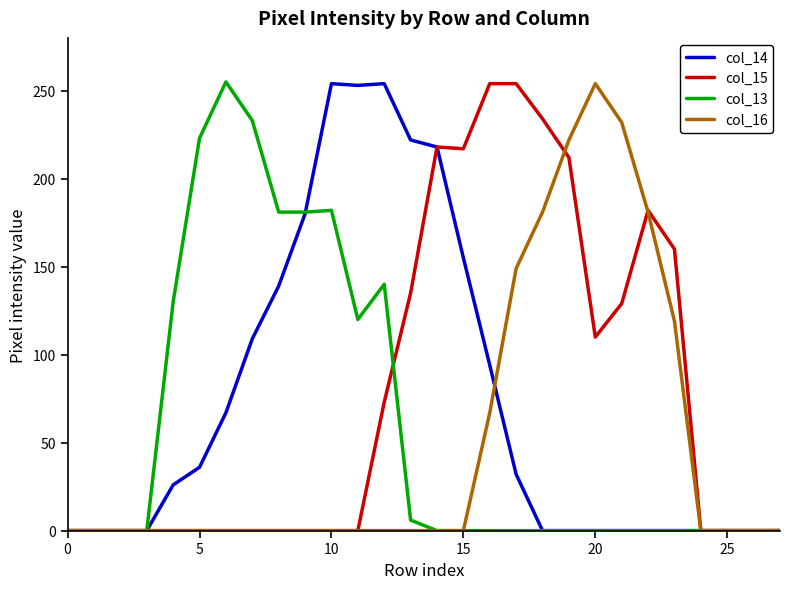

What is the maximum value shown in the chart?

255